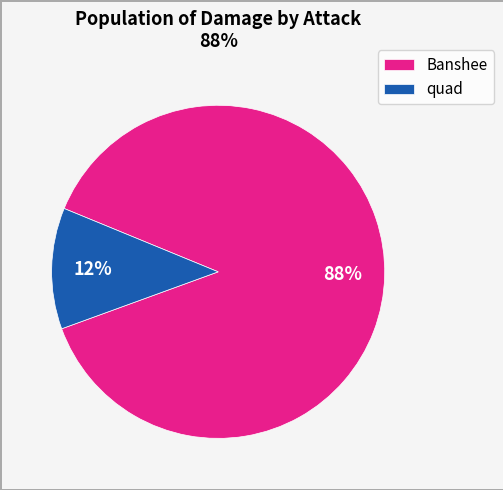

Which slice is the smallest?

quad